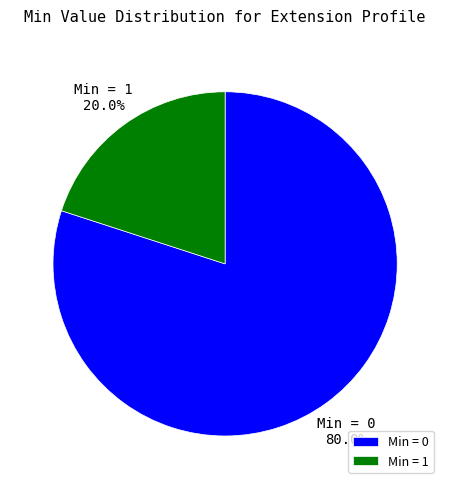

How much of the chart is everything except Min = 0?

20.0%